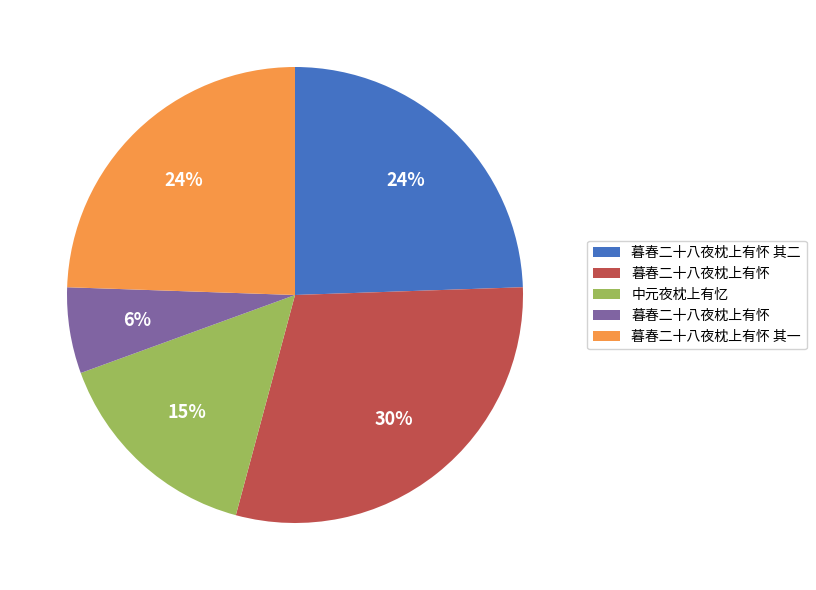

To the nearest percent, what is the average slice percentage?

20%